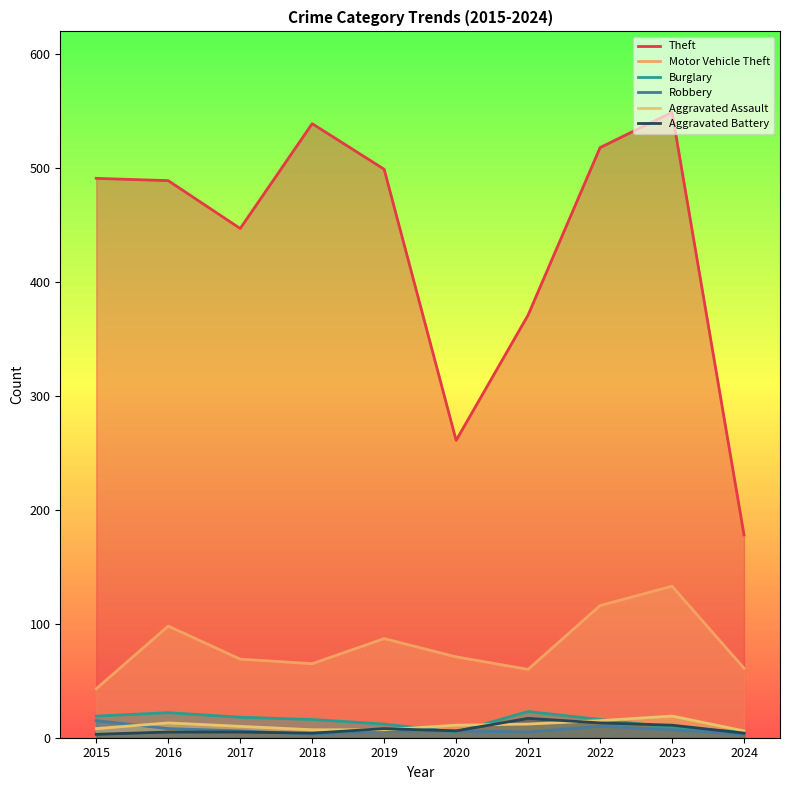

What is the difference between the second highest and second lowest values in the Motor Vehicle Theft series?

56